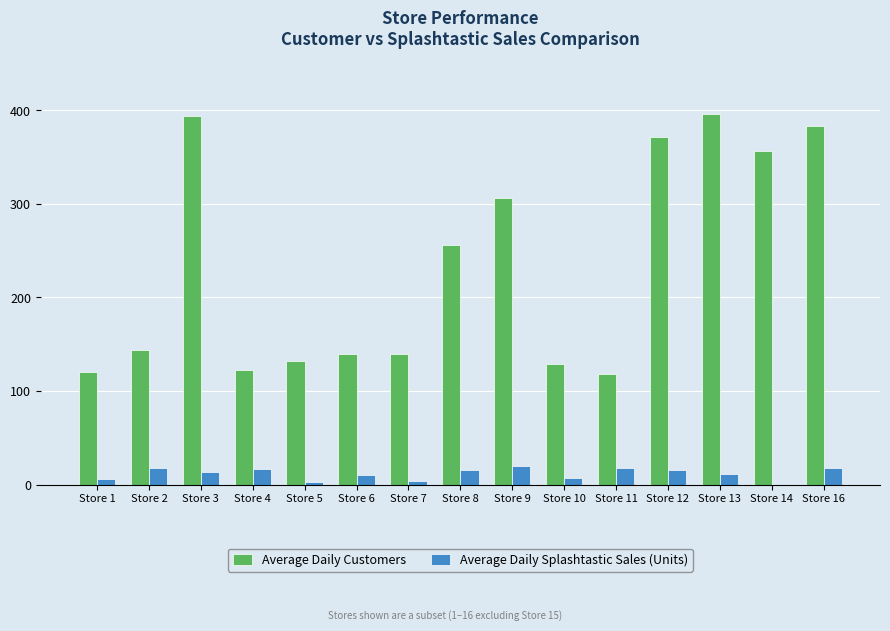

True or false: Average Daily Splashtastic Sales (Units) has a value of 7 at Store 10.

True